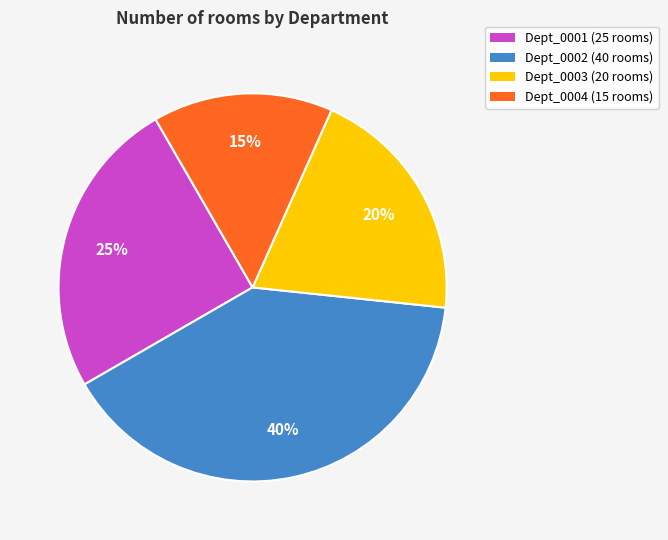

Is the sum of Dept_0004 (15 rooms) and Dept_0003 (20 rooms) greater than half?

No